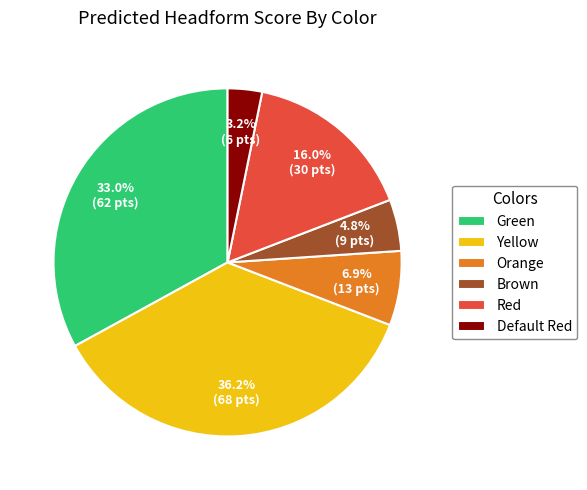

Count the number of slices in the pie.

6